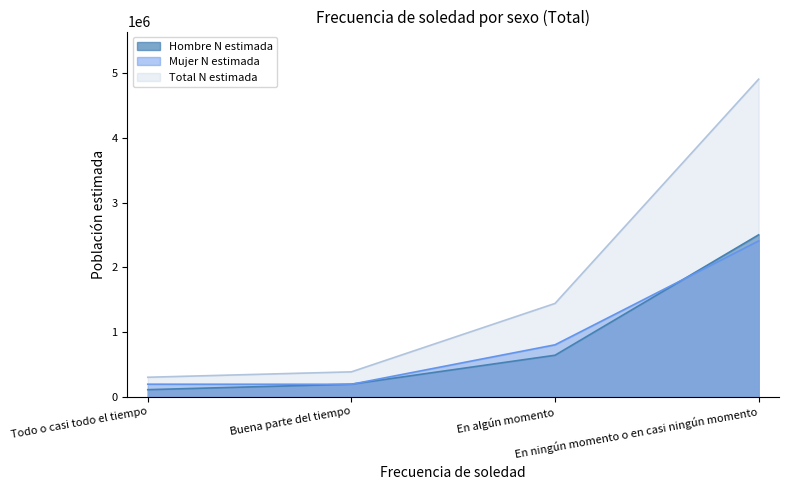

What are all the series names shown in the legend?

Hombre N estimada, Mujer N estimada, Total N estimada